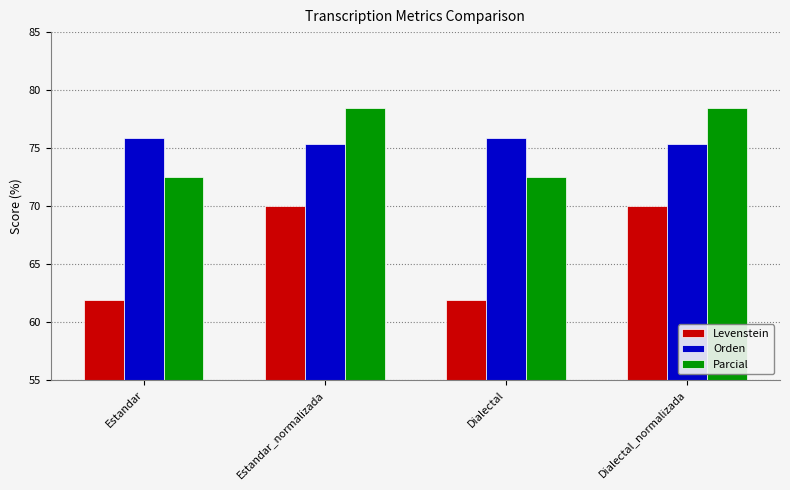

Between Estandar and Estandar_normalizada, which series saw the biggest shift?

Levenstein